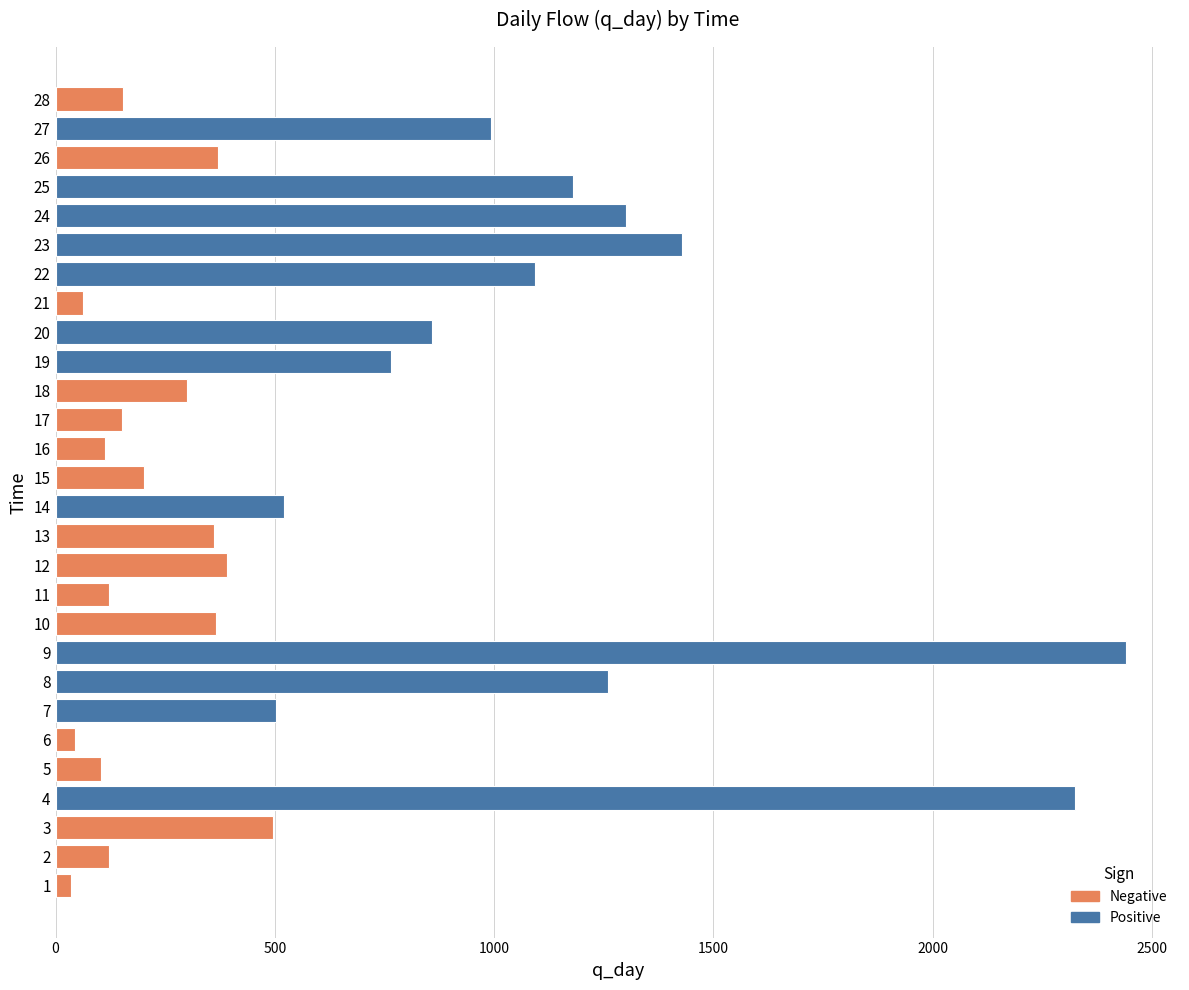

What is the maximum value shown in the chart?

2441.9